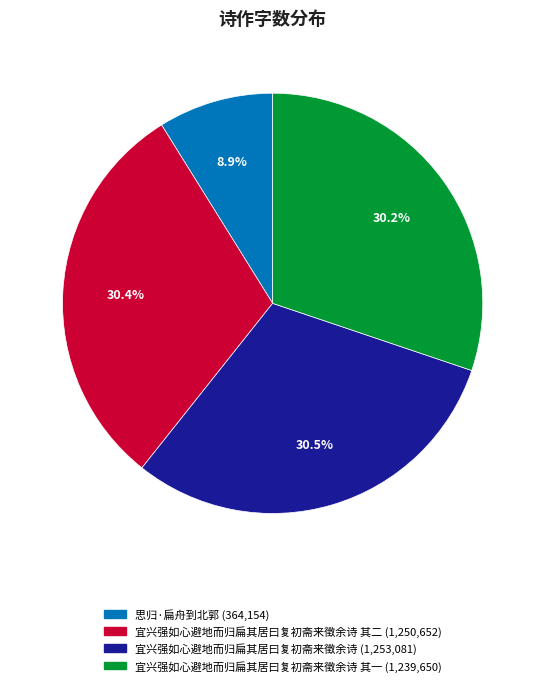

How many segments does this pie chart have?

4